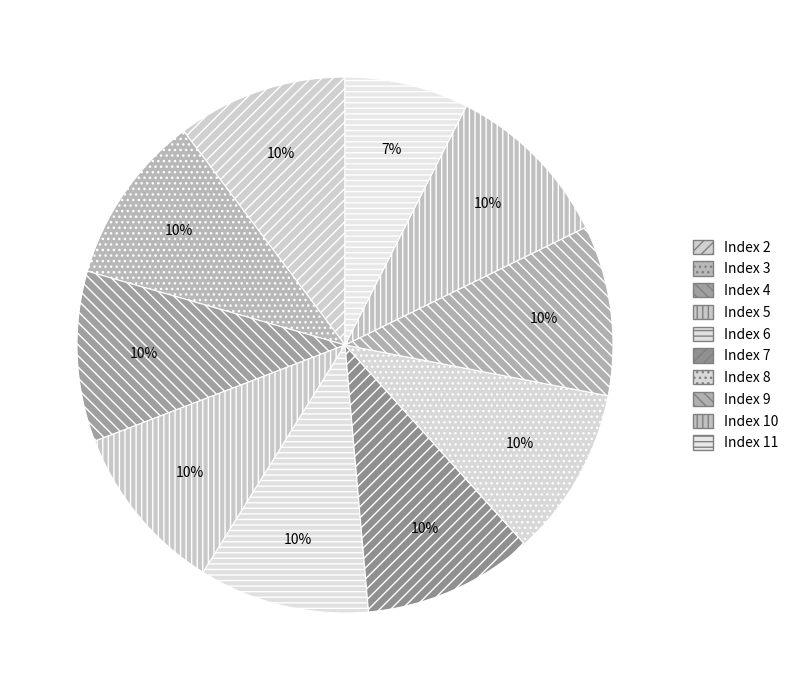

Count the number of slices in the pie.

10